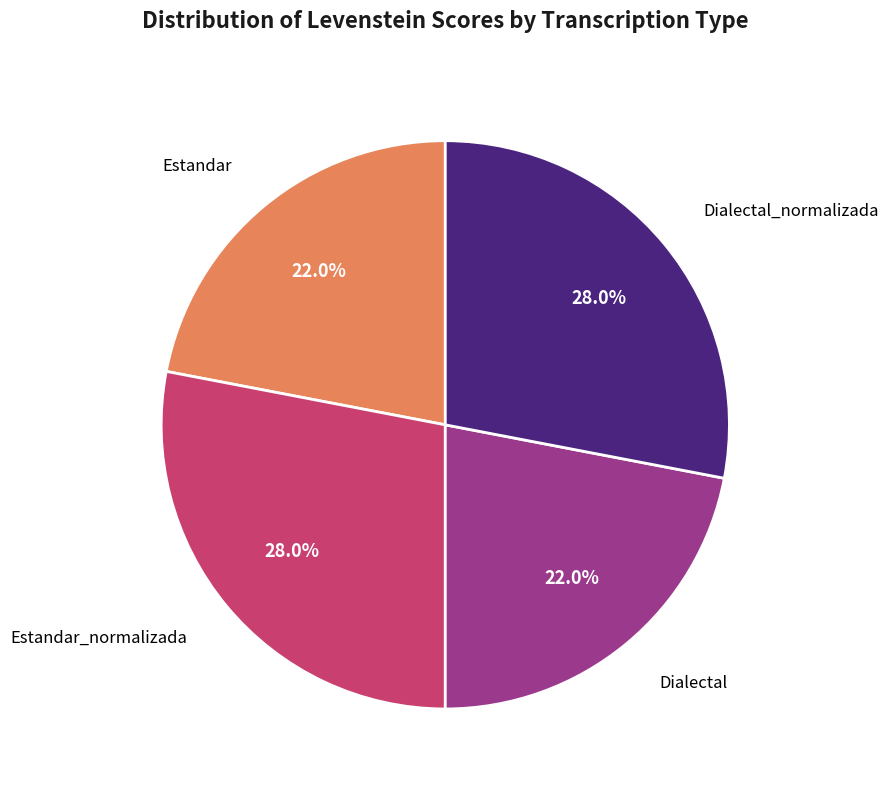

Approximately how many times larger is the value at Estandar compared to Dialectal_normalizada?

0.8